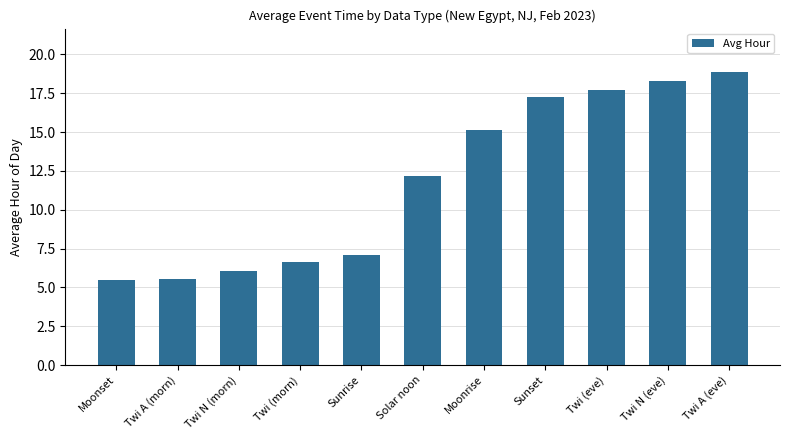

Which category has the highest value across all series?

Twi A (eve)